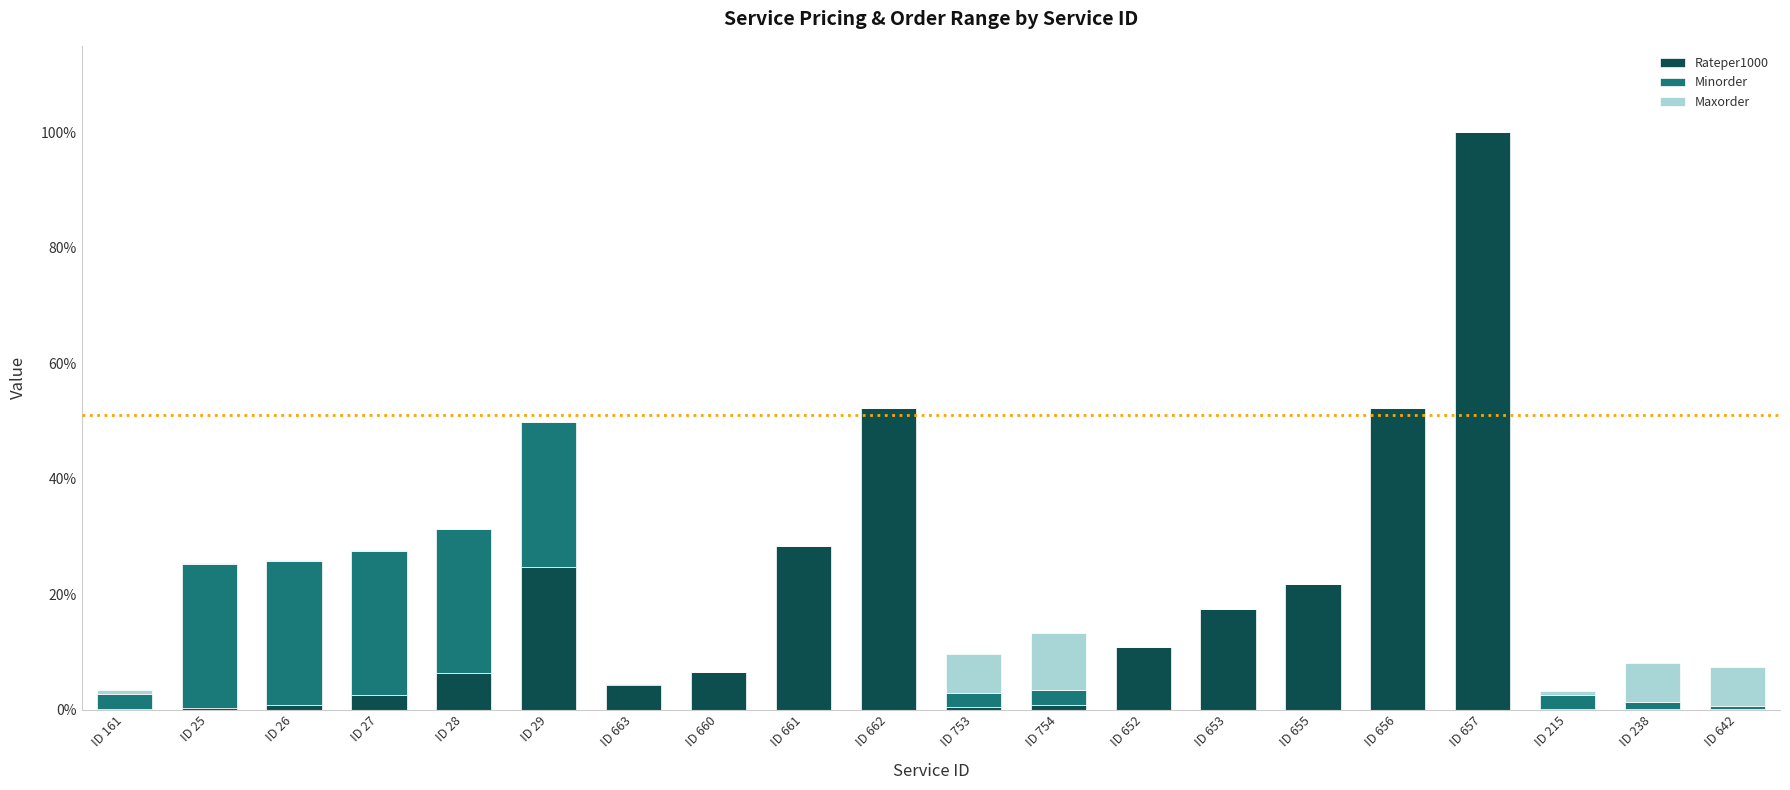

At which category is the sum across all series the highest?

ID 657